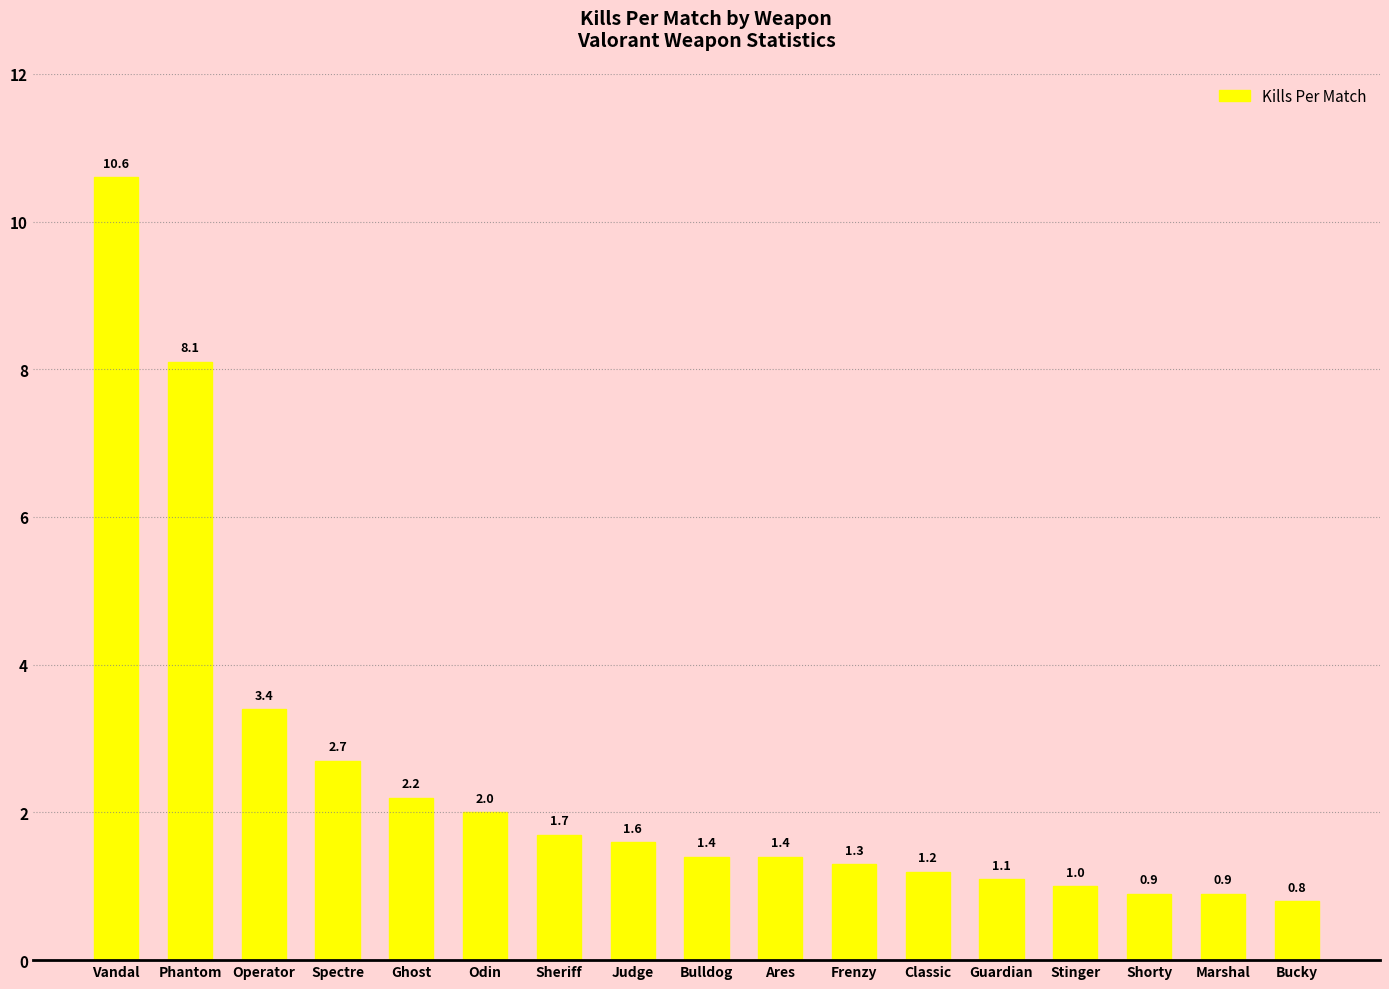

What is the label of the 5th bar from the right?

Guardian